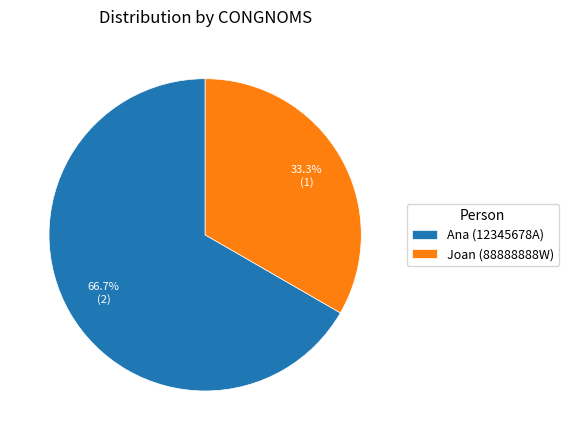

Approximately how many times larger is the value at Joan (88888888W) compared to Ana (12345678A)?

0.5